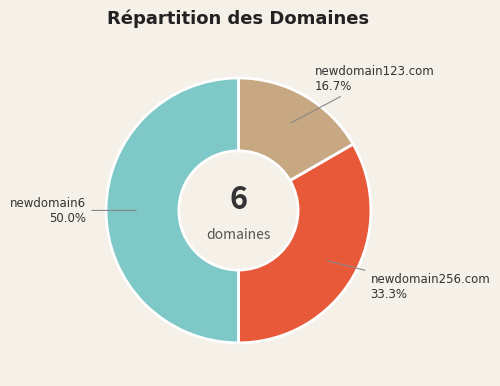

Is there any slice that represents more than half of the pie?

No